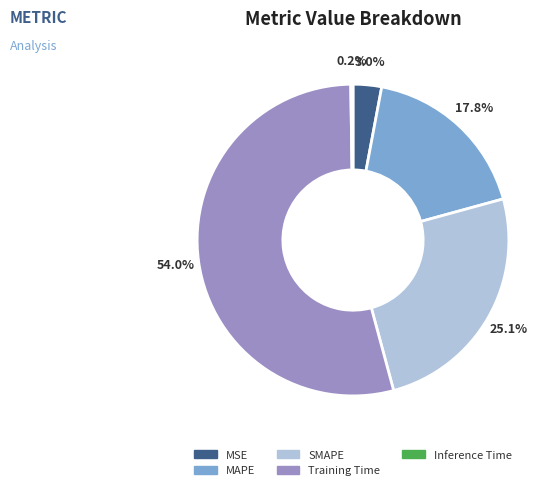

True or false: MSE accounts for 13% of the total.

False